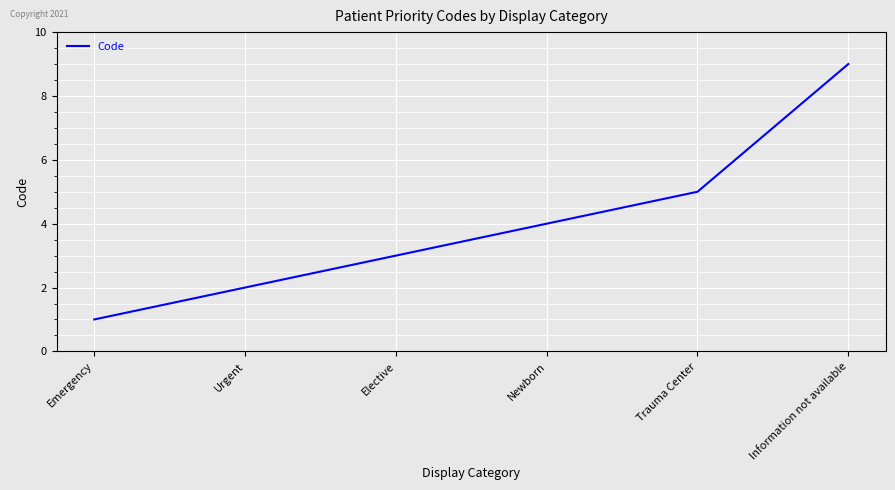

Approximately how many times larger is the value at Trauma Center compared to Information not available?

0.6